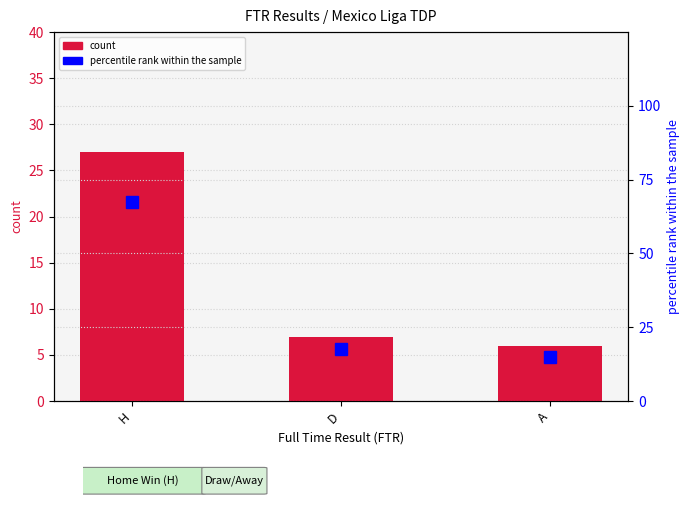

What is the smallest value displayed?

6.0